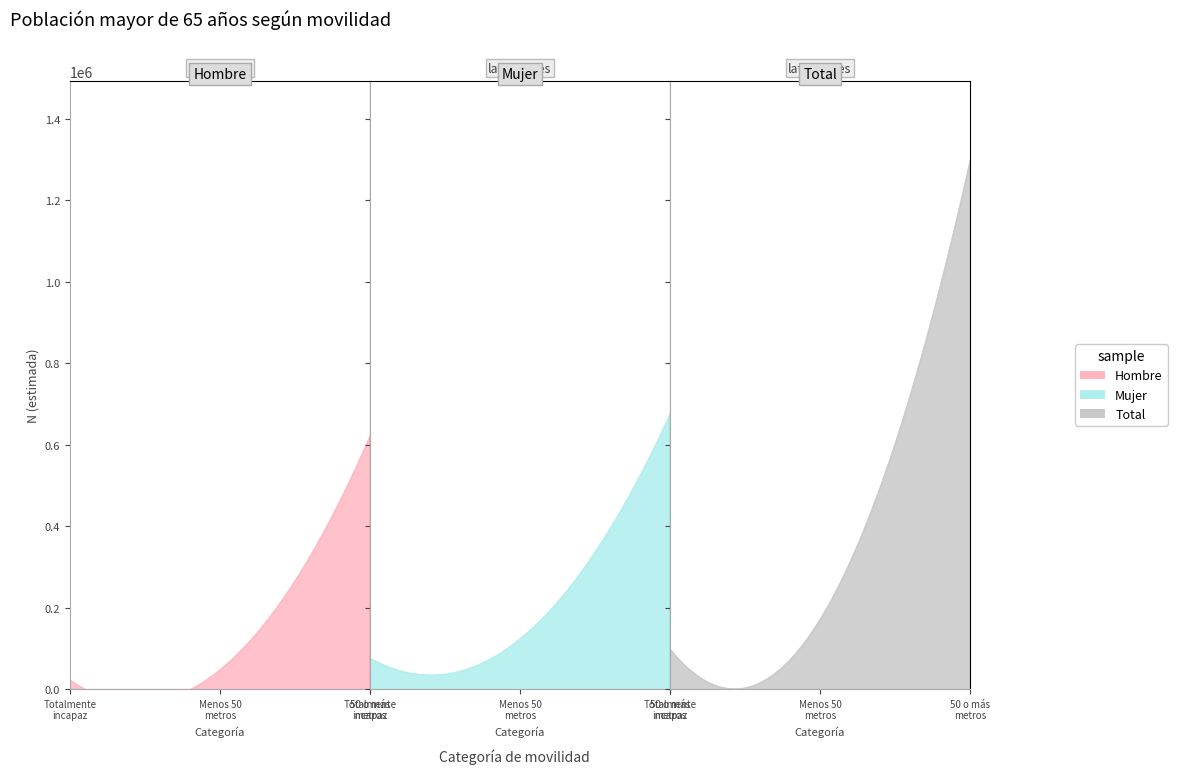

True or false: Total and Mujer intersect in this chart.

False